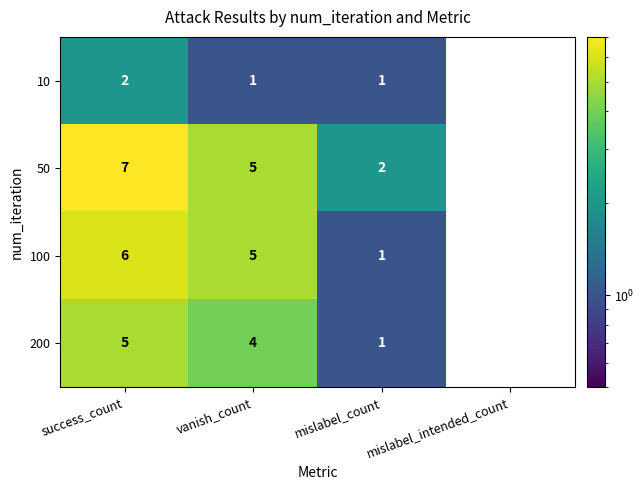

What is the total value across all series at vanish_count?

15